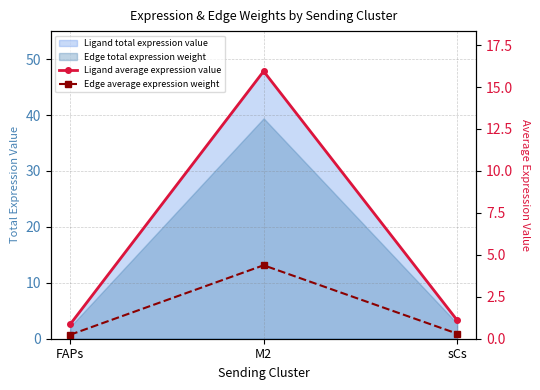

Which category has the lowest value in the Ligand average expression value series?

FAPs